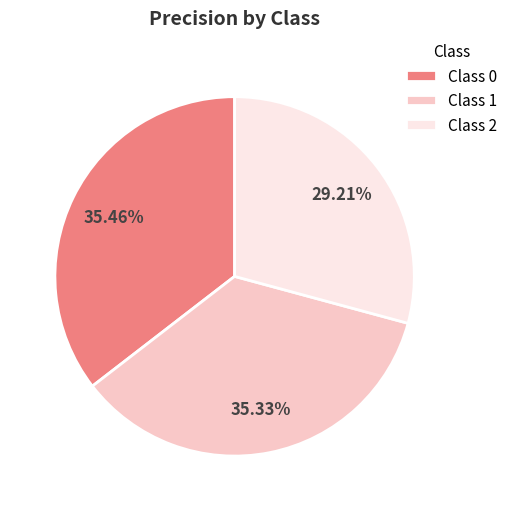

To the nearest percent, what is the average slice percentage?

33%